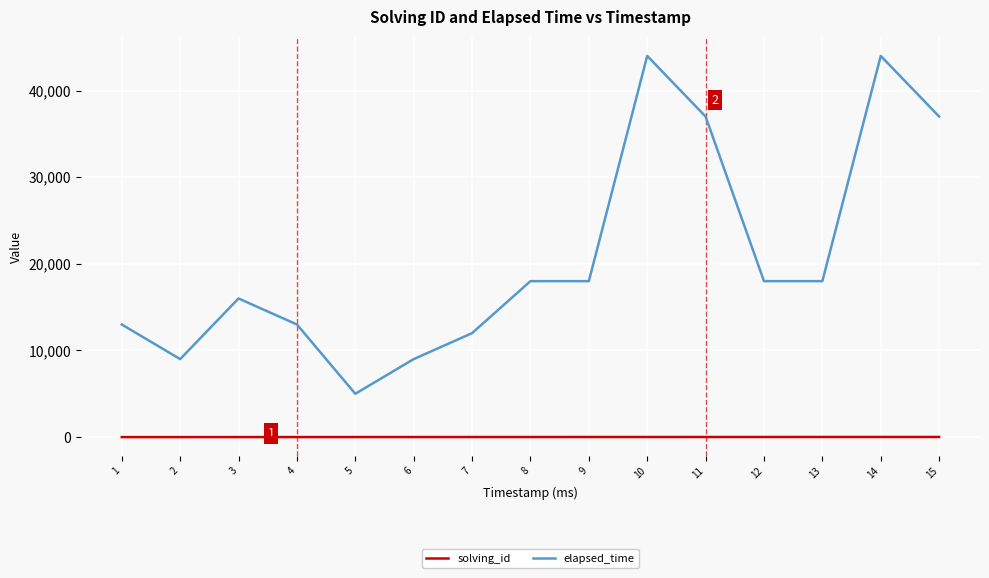

The solving_id series shows 9 at 9. True or false?

True